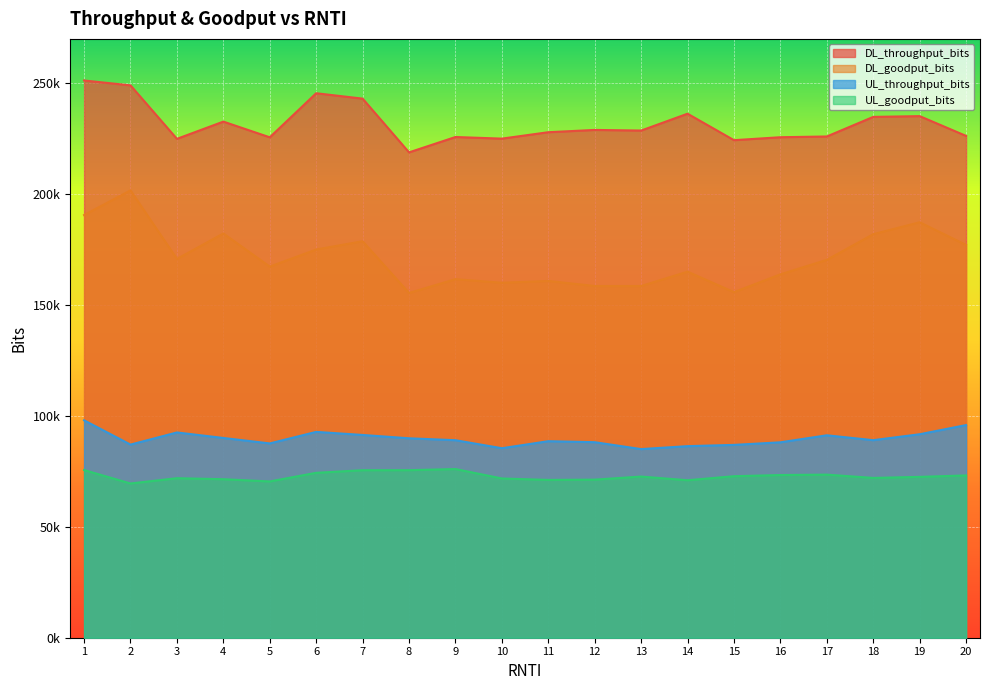

Rank the series by their maximum value, from highest to lowest.

DL_throughput_bits, DL_goodput_bits, UL_throughput_bits, UL_goodput_bits